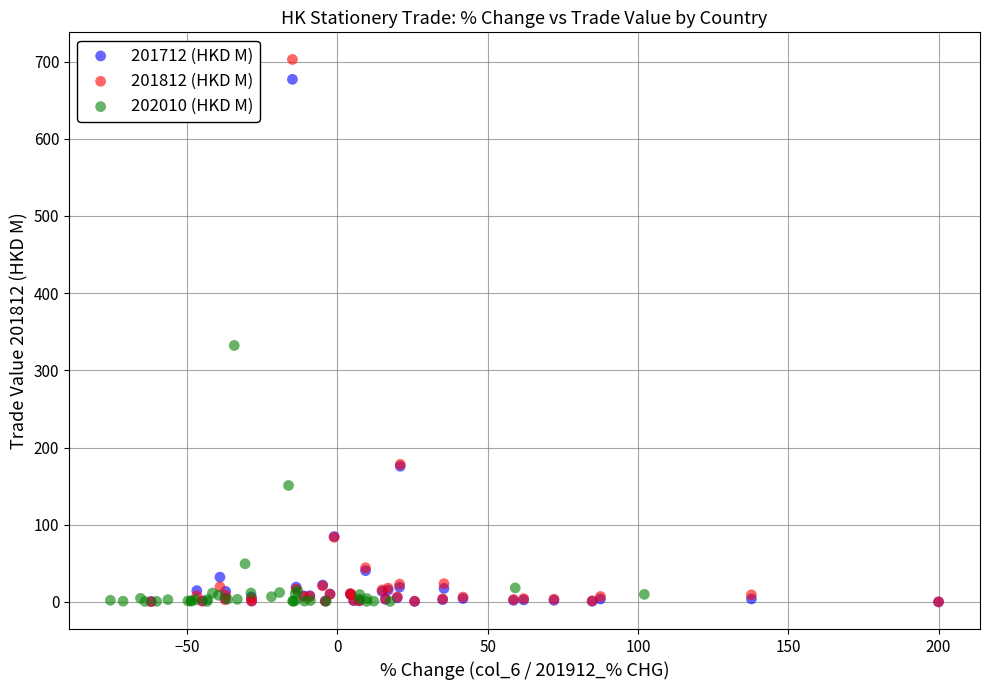

Which series has the largest Y range (max minus min)?

201812 (HKD M)